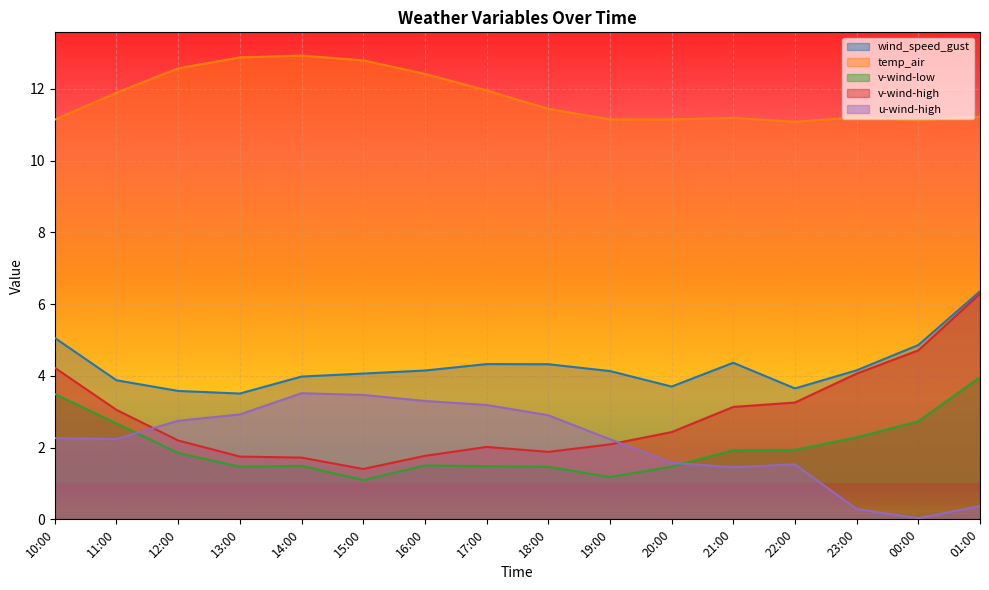

Reading left to right, transcribe all the data shown in this chart.

wind_speed_gust: 5.1	3.9	3.6	3.5	4.0	4.1	4.1	4.3	4.3	4.1	3.7	4.4	3.6	4.2	4.9	6.4
temp_air: 11.1	11.9	12.6	12.9	12.9	12.8	12.4	12.0	11.4	11.1	11.1	11.2	11.1	11.2	11.1	11.2
v-wind-low: 3.5	2.7	1.9	1.5	1.5	1.1	1.5	1.5	1.5	1.2	1.5	1.9	1.9	2.3	2.7	4.0
v-wind-high: 4.2	3.1	2.2	1.7	1.7	1.4	1.8	2.0	1.9	2.1	2.4	3.1	3.3	4.1	4.7	6.3
u-wind-high: 2.3	2.2	2.7	2.9	3.5	3.5	3.3	3.2	2.9	2.2	1.6	1.5	1.5	0.3	0.0	0.4